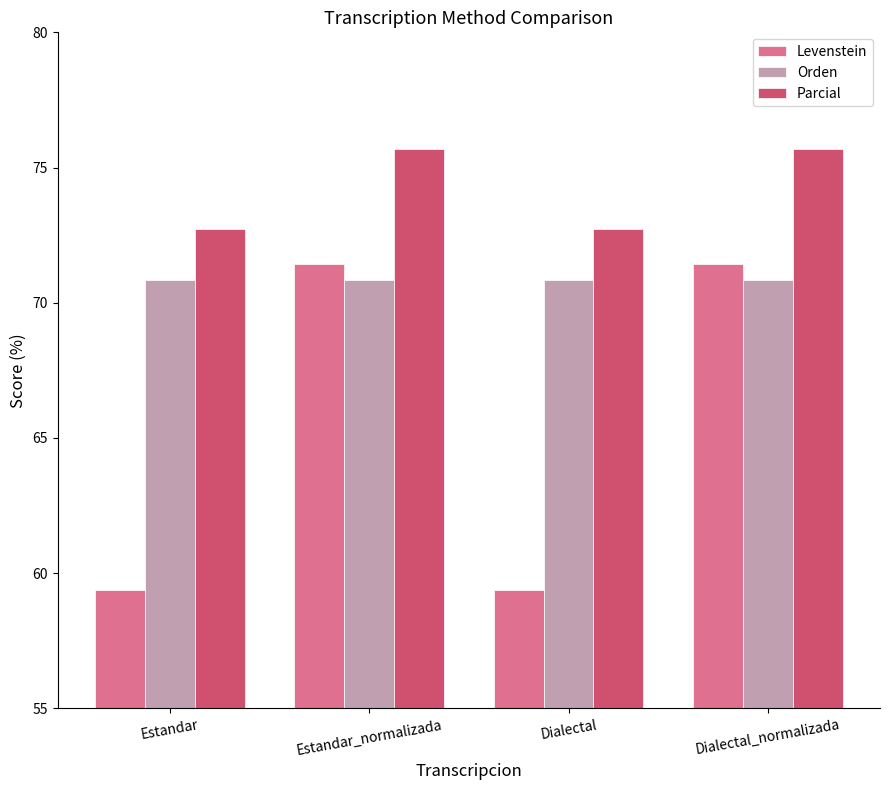

What is the approximate value of Orden at Estandar_normalizada?

70.8